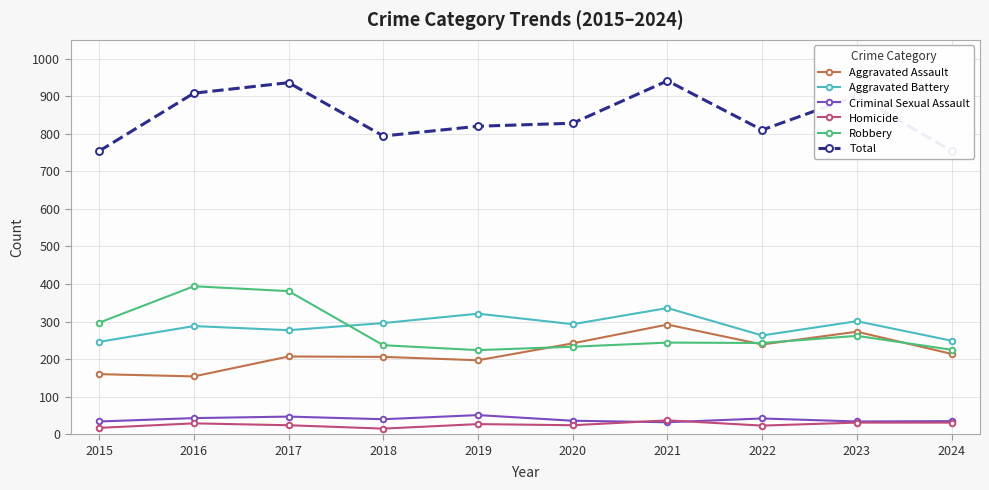

At how many categories does at least one series exceed 732?

10